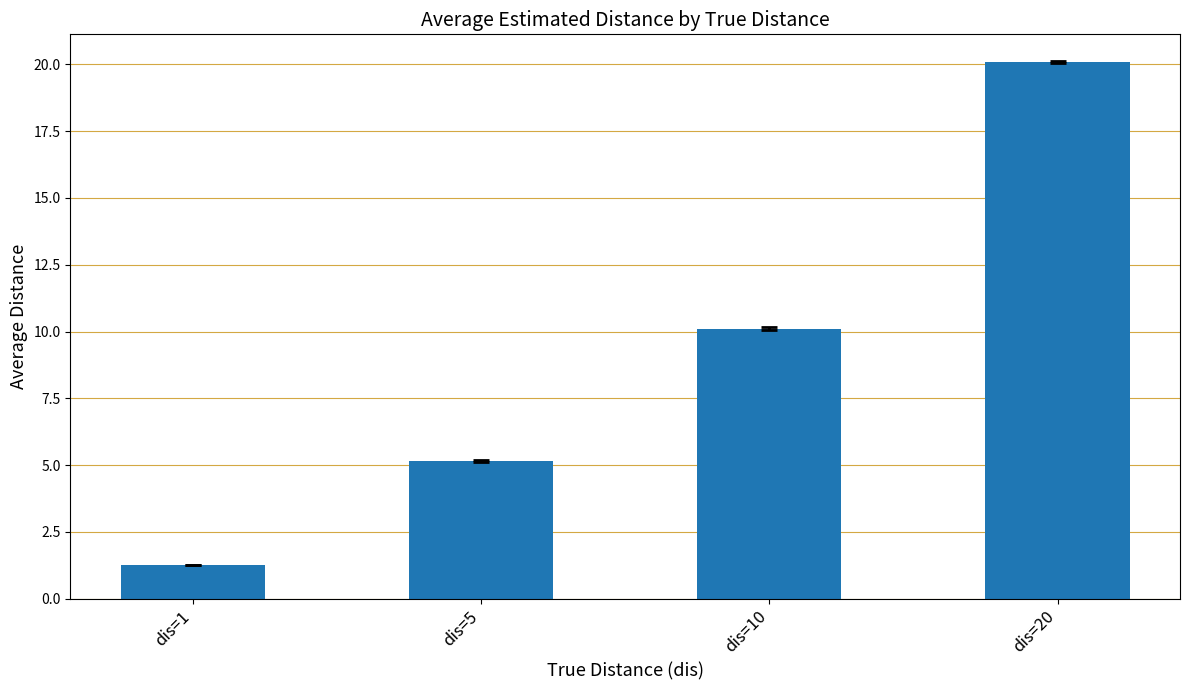

What is the difference between the maximum and minimum values?

18.8